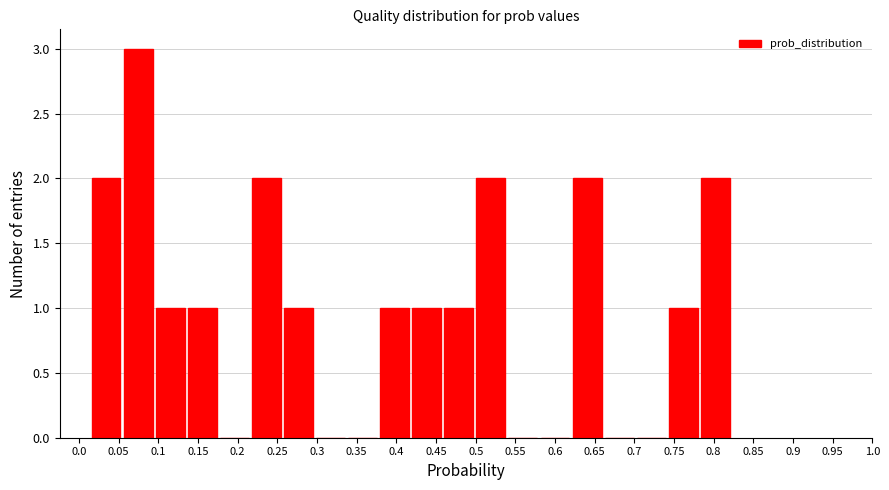

Reading left to right, list every bar in this chart as the range it spans on the x-axis followed by its height. Neither the bar edges nor the heights are printed on the chart, so give them approximately, as read against the axes.

0.015 to 0.055: 2
0.055 to 0.095: 3
0.095 to 0.135: 1
0.135 to 0.175: 1
0.175 to 0.215: 0
0.215 to 0.255: 2
0.255 to 0.295: 1
0.295 to 0.335: 0
0.335 to 0.380: 0
0.380 to 0.420: 1
0.420 to 0.460: 1
0.460 to 0.500: 1
0.500 to 0.540: 2
0.540 to 0.580: 0
0.580 to 0.620: 0
0.620 to 0.660: 2
0.660 to 0.700: 0
0.700 to 0.740: 0
0.740 to 0.780: 1
0.780 to 0.820: 2